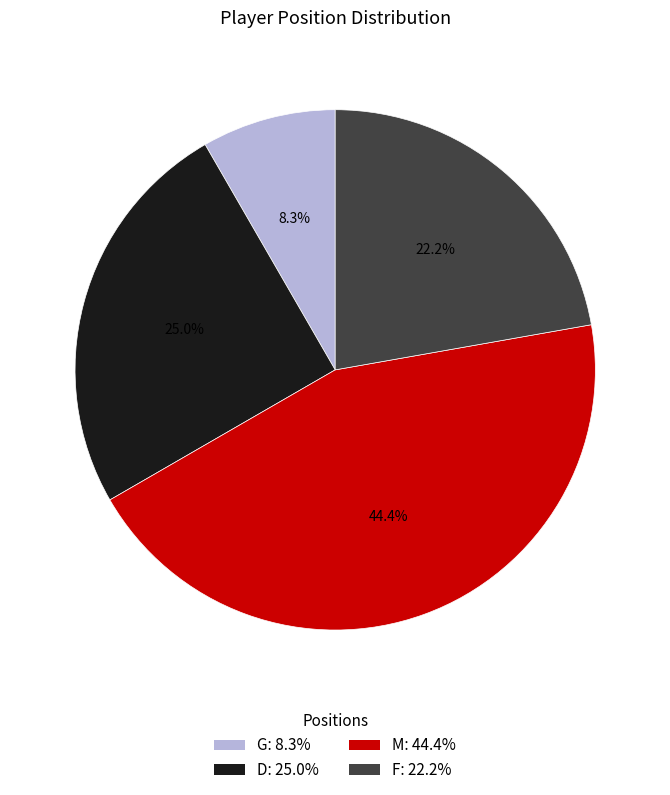

What is the largest slice in the pie chart?

M